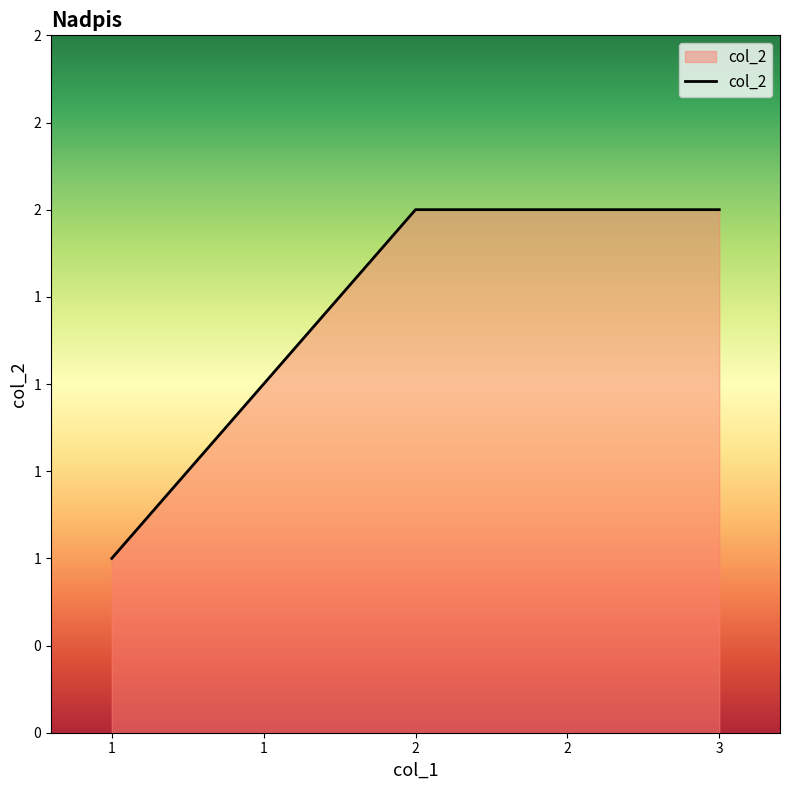

What is the approximate value at 3?

2